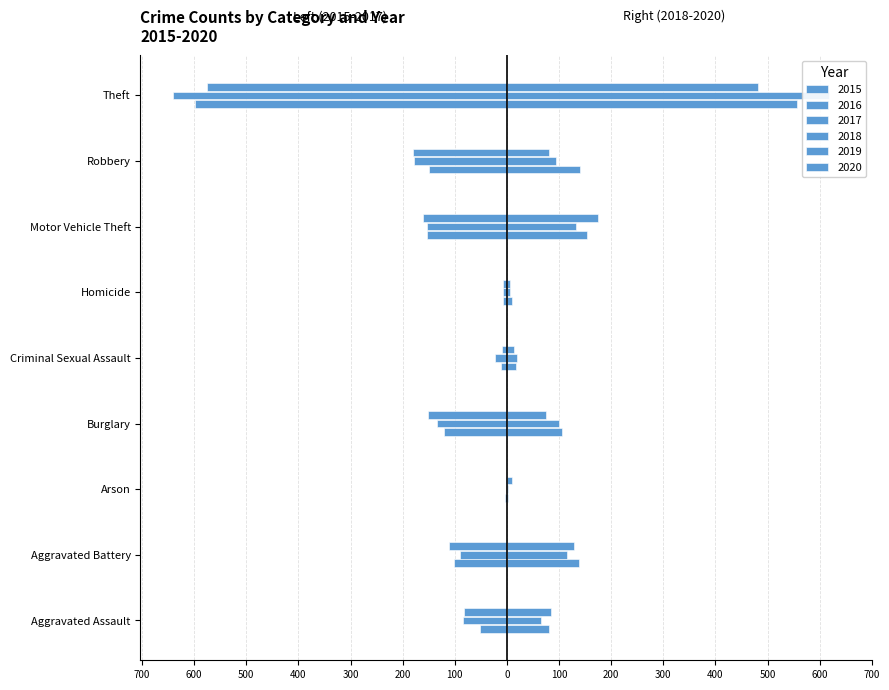

At which category is the sum across all series the highest?

Aggravated Battery